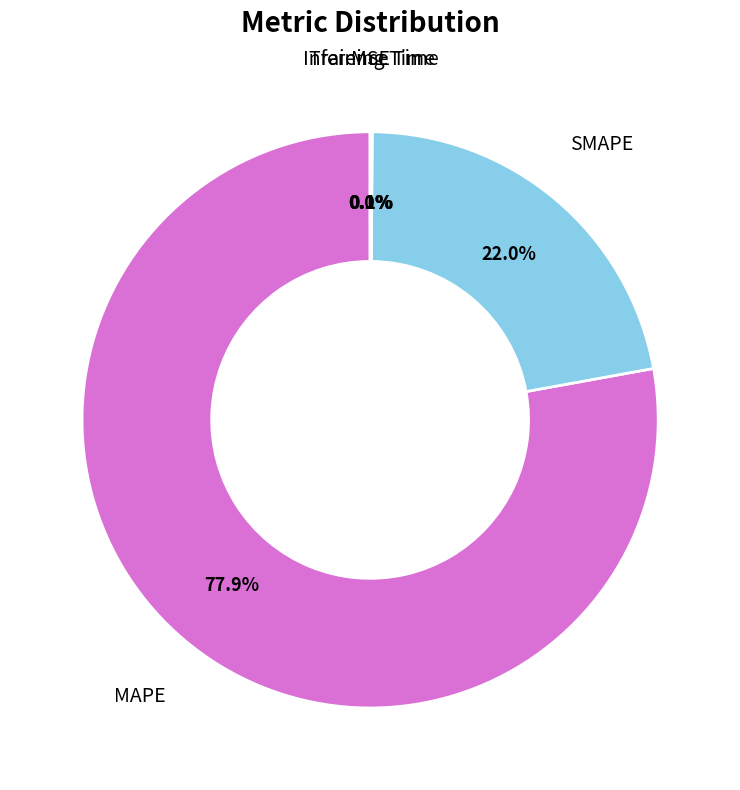

Combined, do SMAPE and MAPE account for over 50%?

Yes